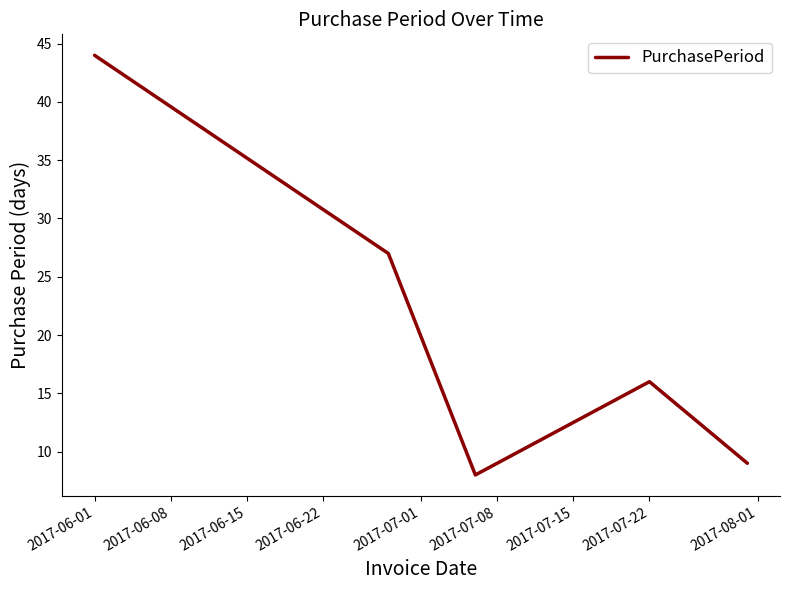

What is the average value?

21